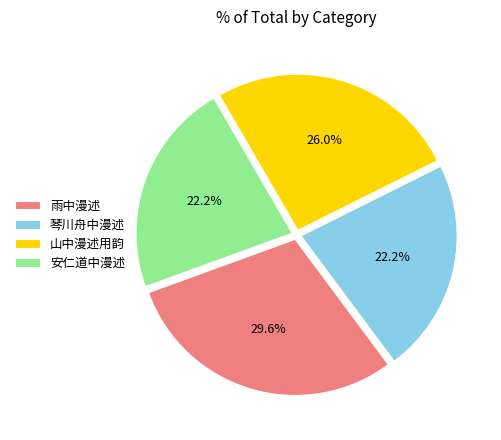

What is the largest slice in the pie chart?

雨中漫述